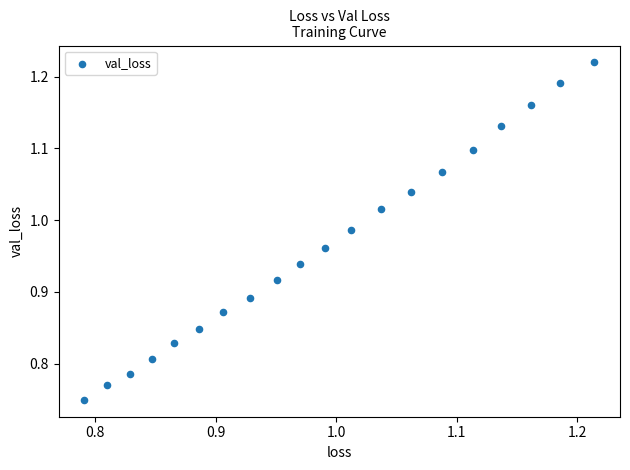

What is the range of X values (max minus min)?

0.4